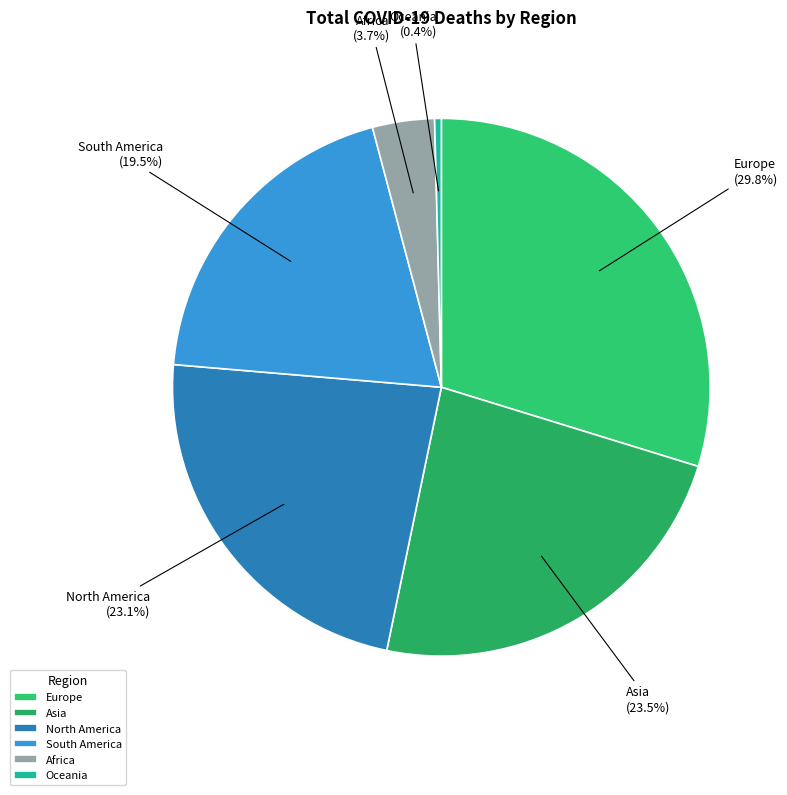

How many slices are in this pie chart?

6